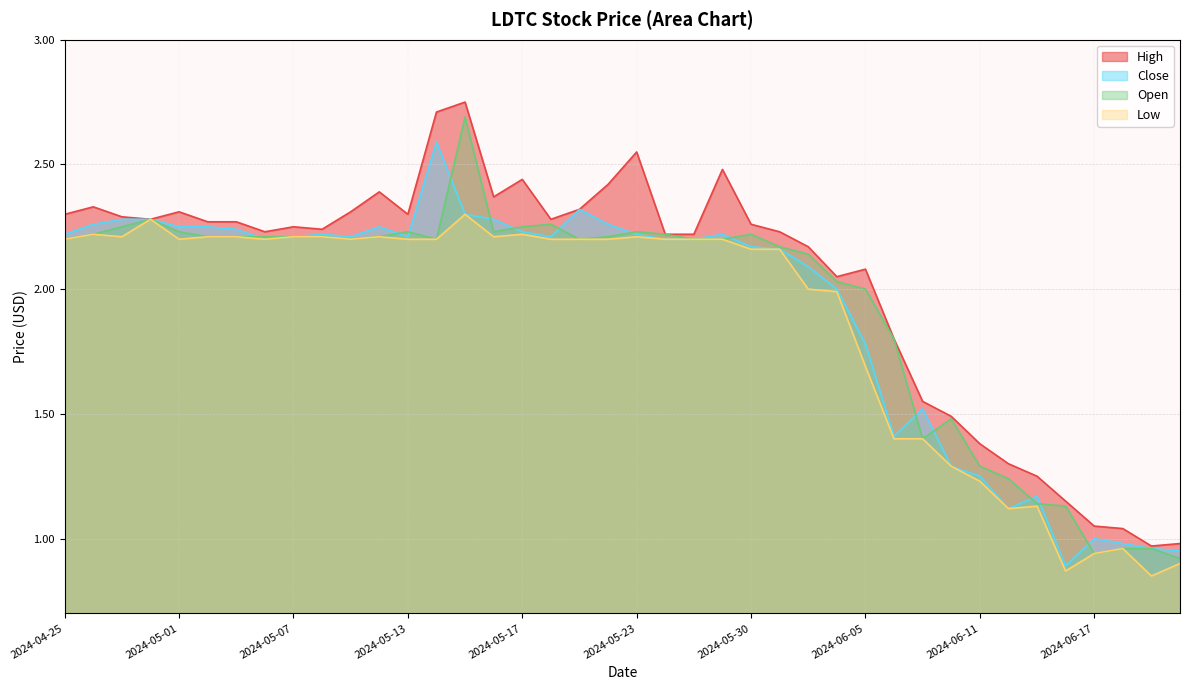

What is the sum of all Close values?

76.8